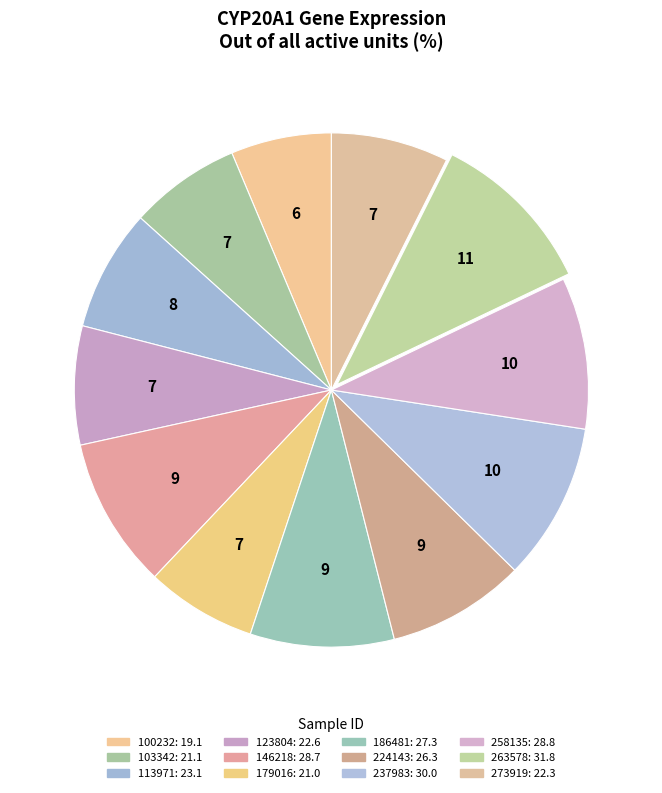

Does 224143 account for over 50% of the chart?

No